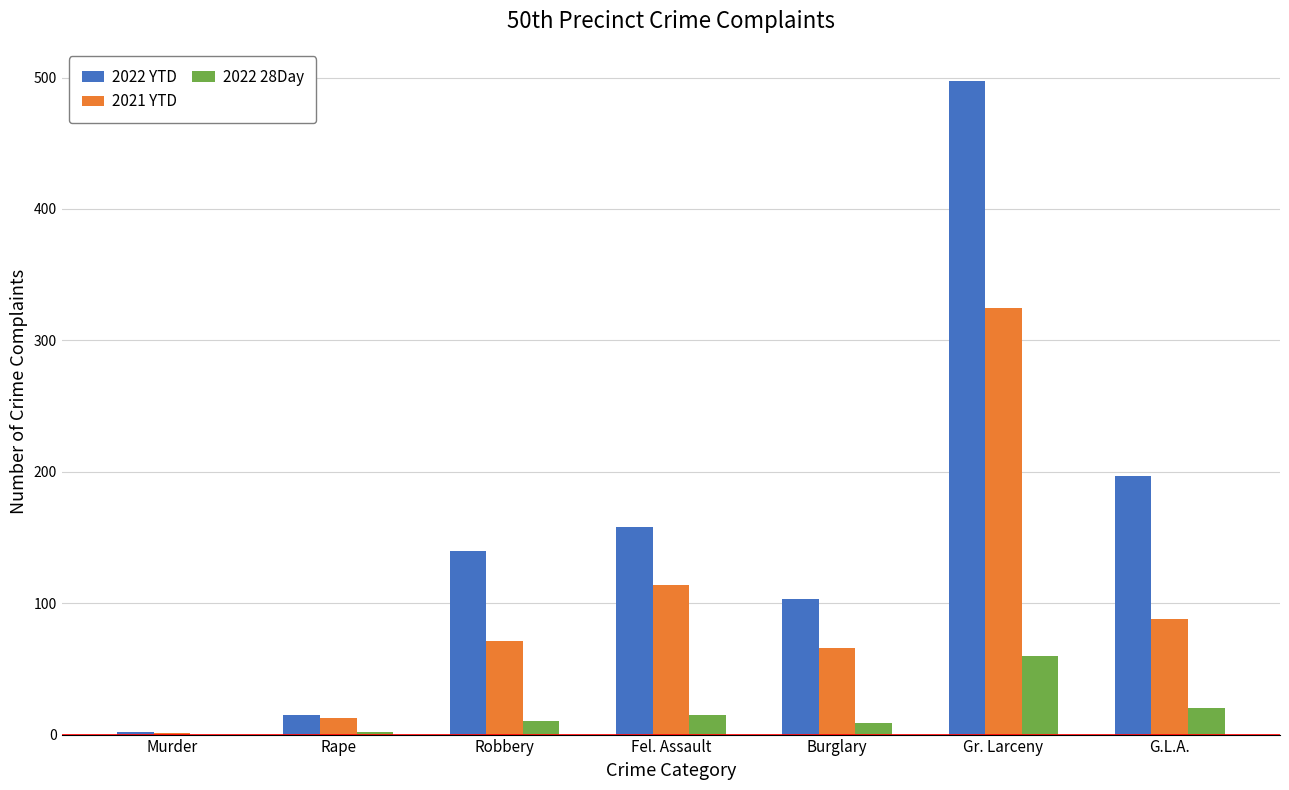

What is the sum of the 2021 YTD values at Robbery and Fel. Assault?

185